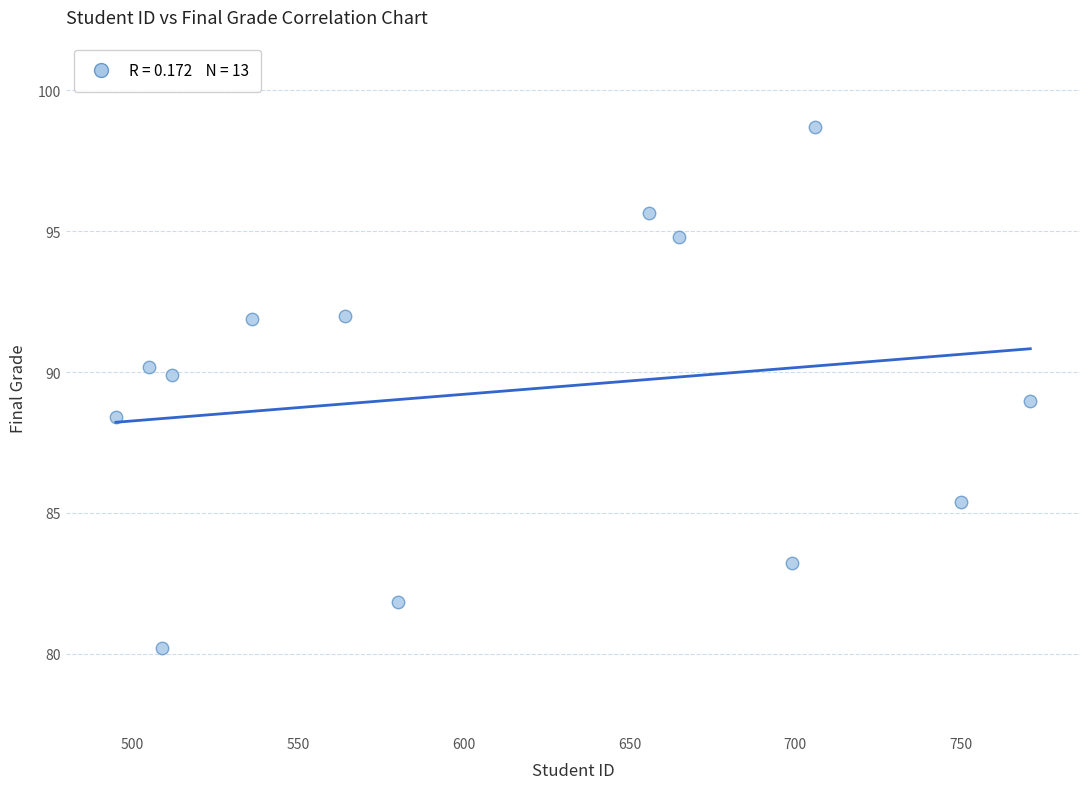

What is the range of Y values (max minus min)?

18.5